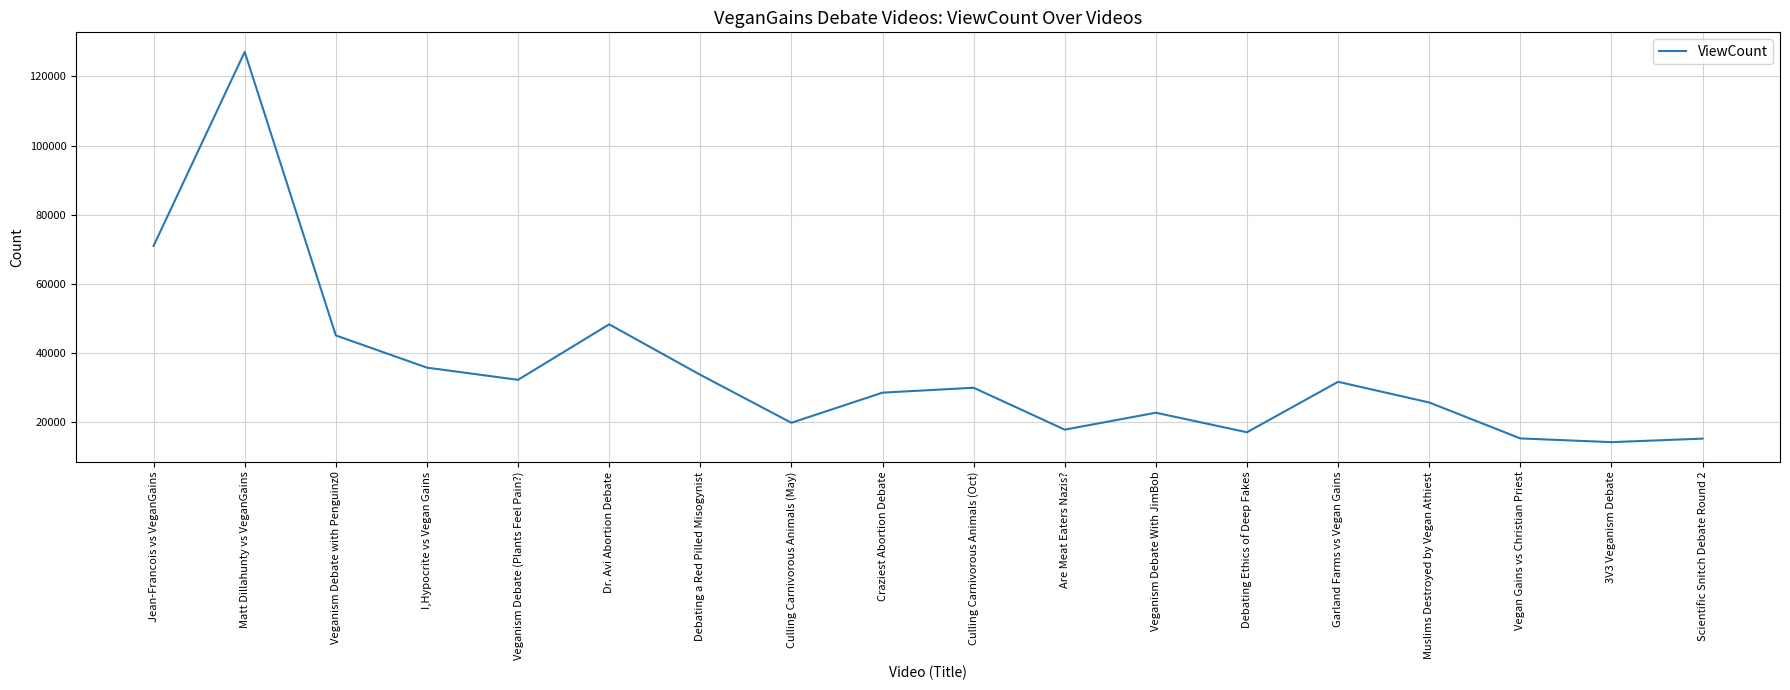

Where is the first local maximum?

Matt Dillahunty vs VeganGains